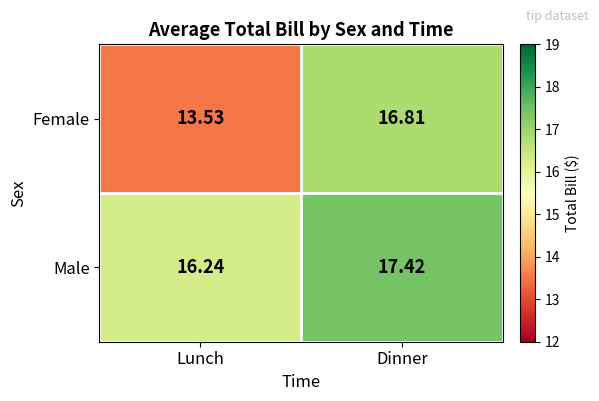

At which label does Male first exceed 17?

Dinner